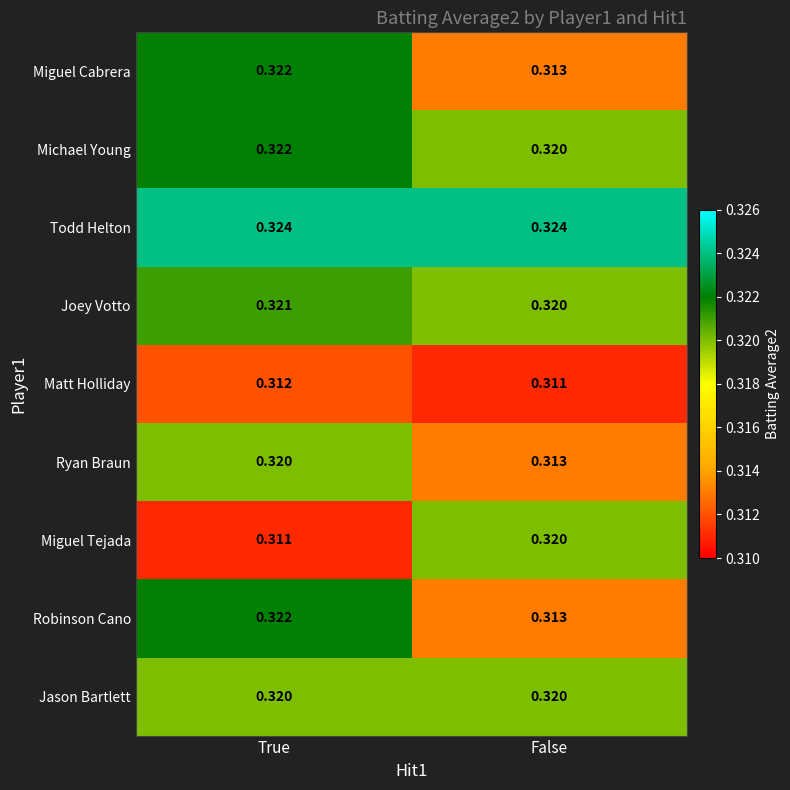

Which category has the lowest value in the Matt Holliday series?

False